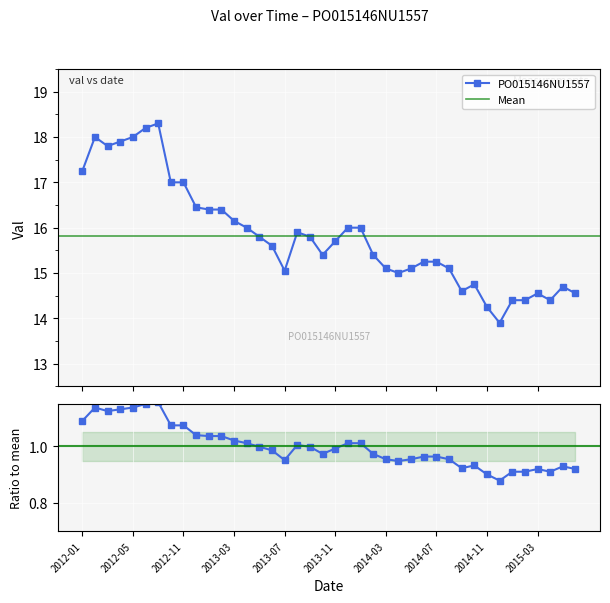

The chart shows a value of 16.4 at 2013-01. True or false?

True